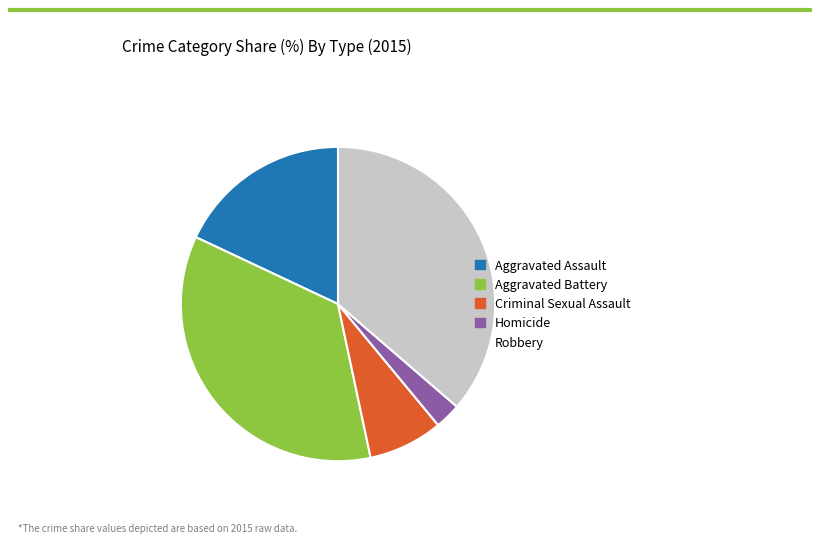

What is the largest slice in the pie chart?

Robbery